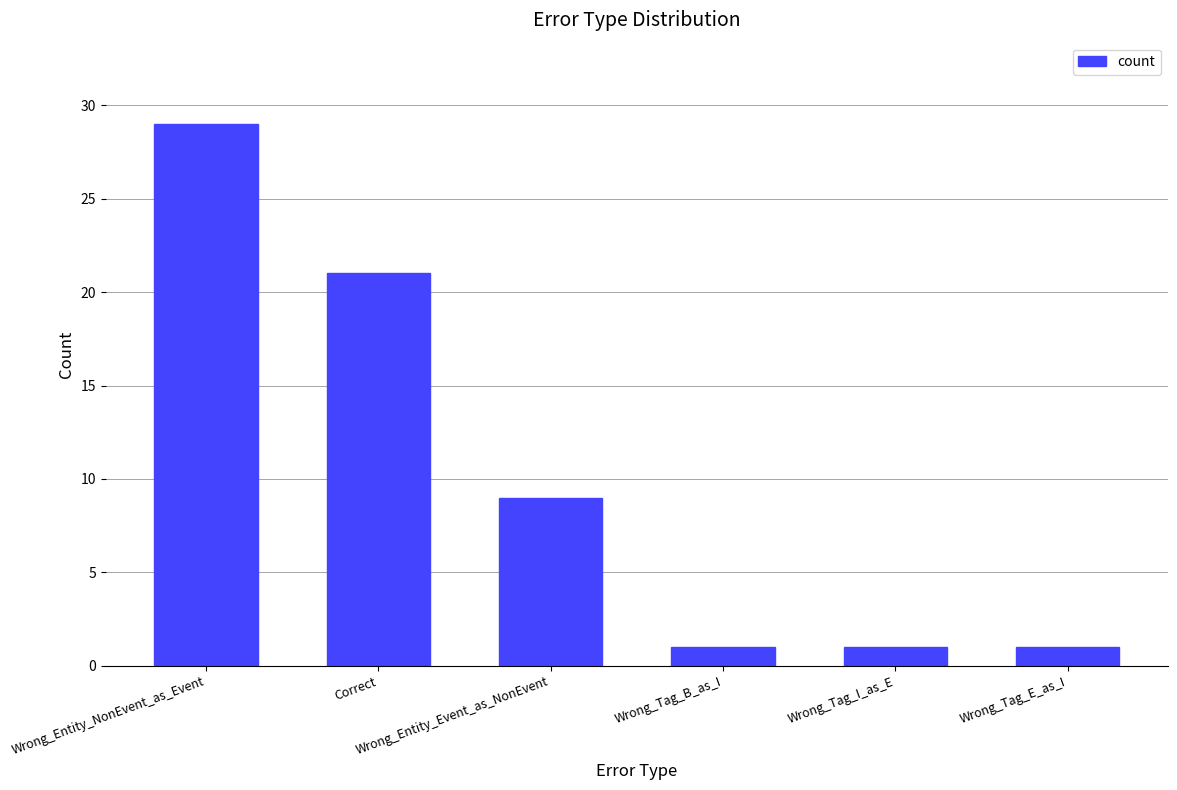

What is the difference between the second highest and minimum values?

20